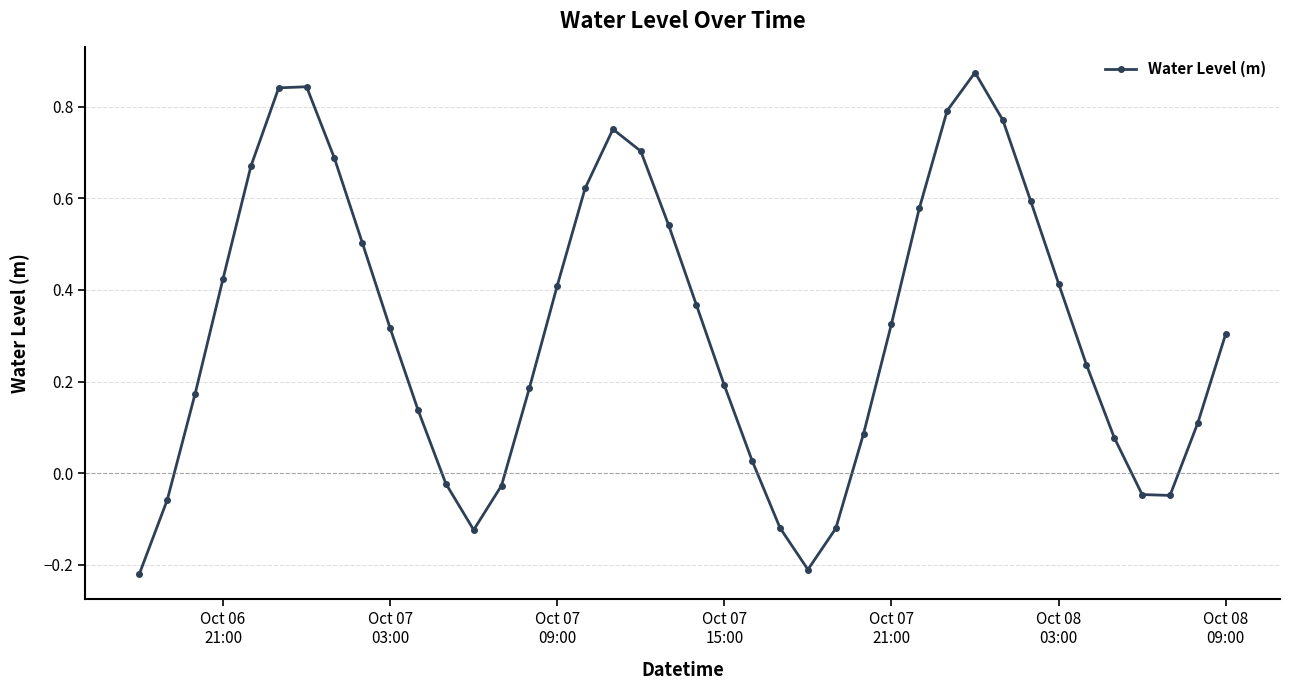

How many interior local peaks (higher than both neighbors) does the data have?

3